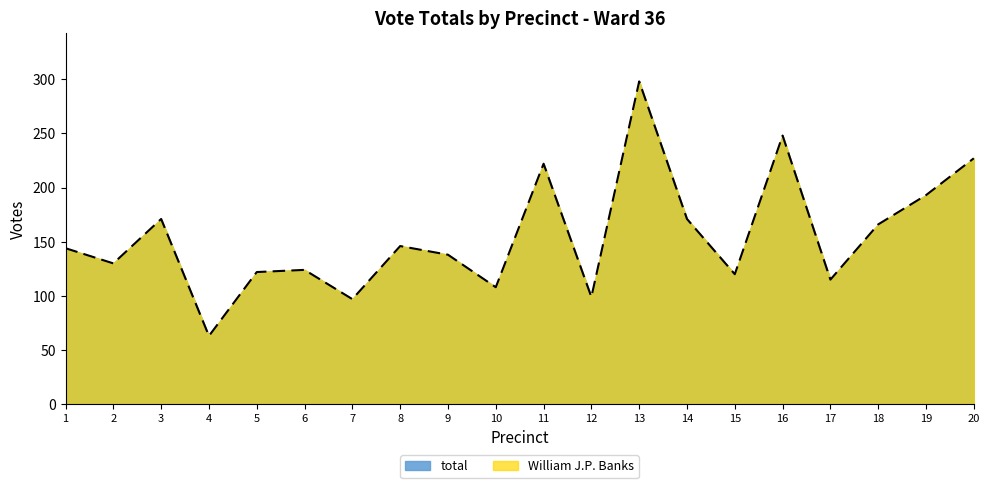

Does the chart have visible grid lines?

No